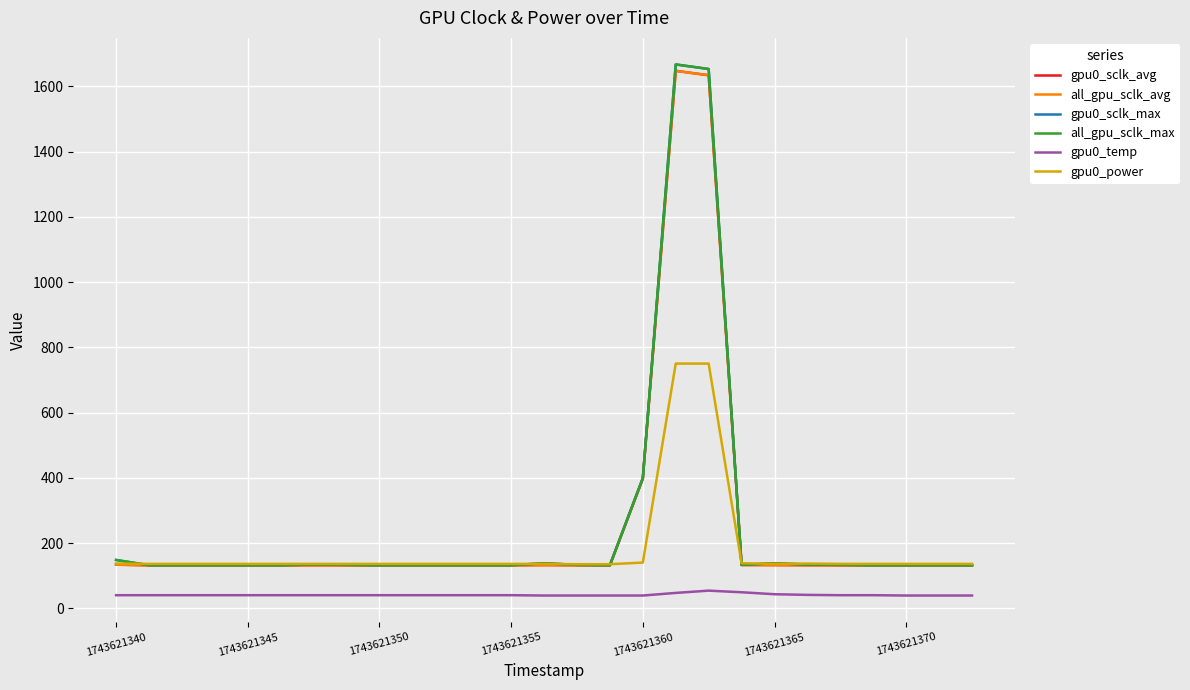

At how many categories does at least one series exceed 996?

2